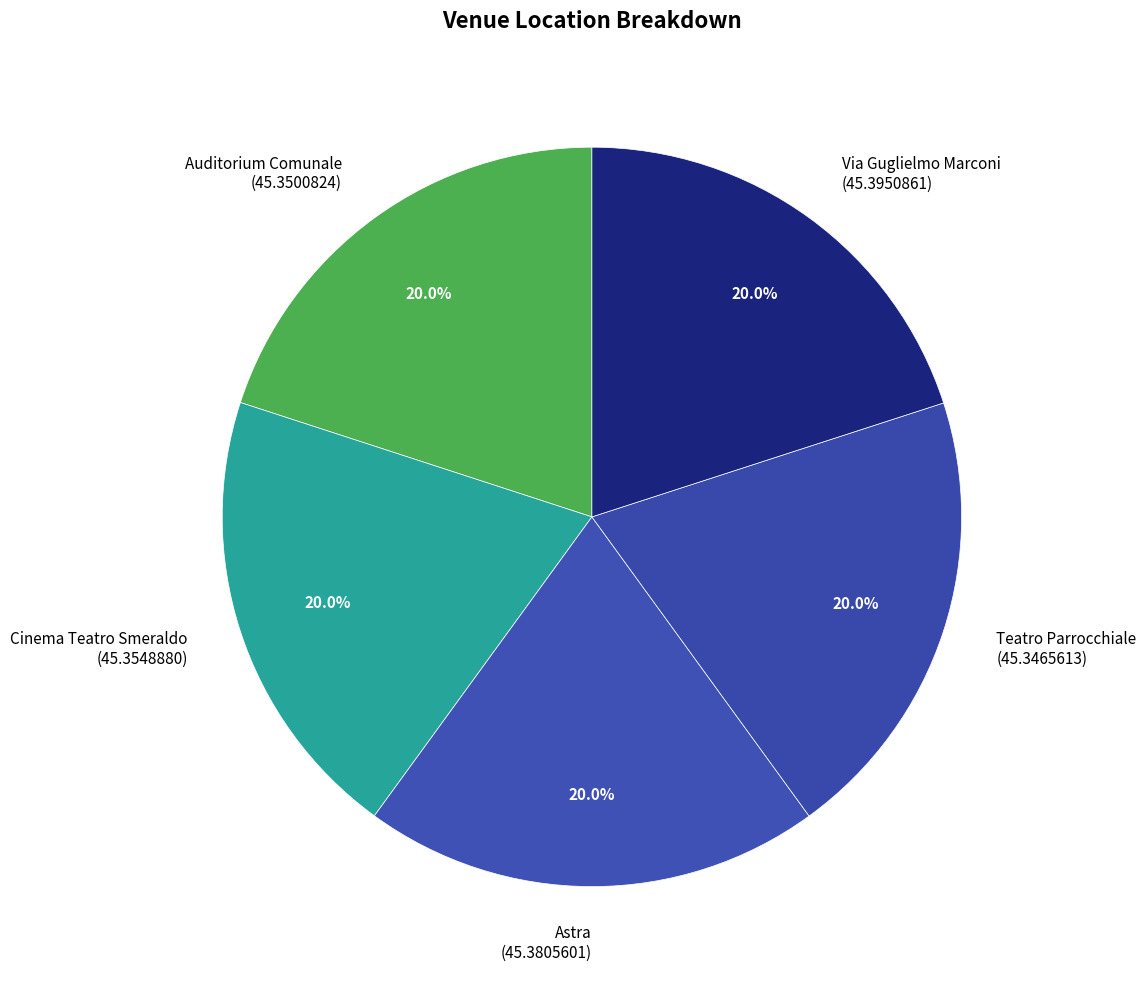

To the nearest percent, what is the average slice percentage?

20%